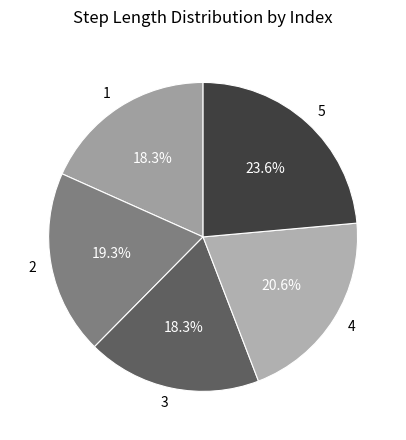

Is it true that 1 is 18% of the pie?

True